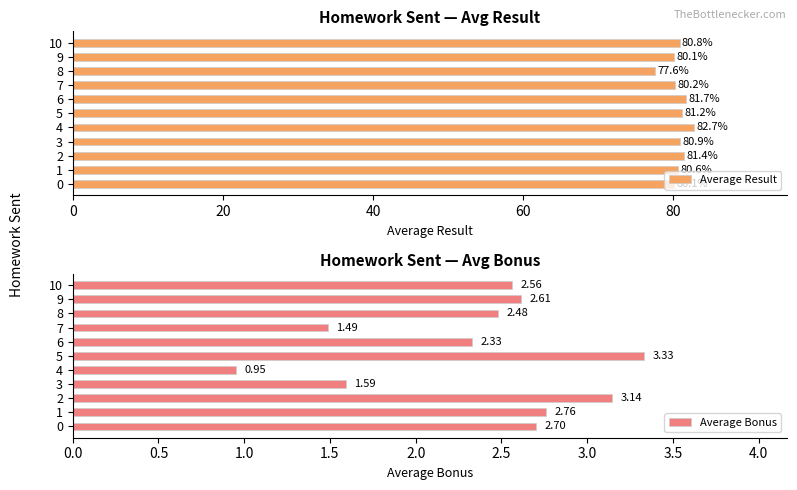

True or false: Average Result has a value of 82.7 at 4.

True